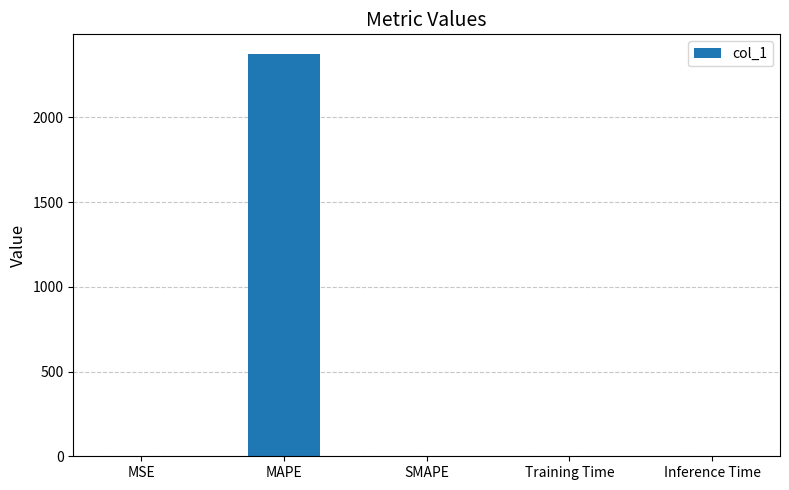

What is the maximum value shown in the chart?

2371.0